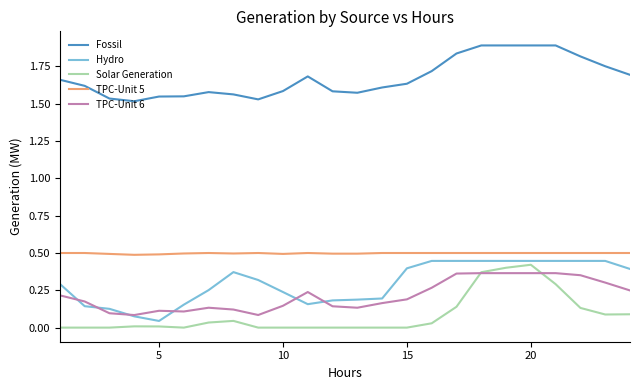

What are all the series names shown in the legend?

Fossil, Hydro, Solar Generation, TPC-Unit 5, TPC-Unit 6